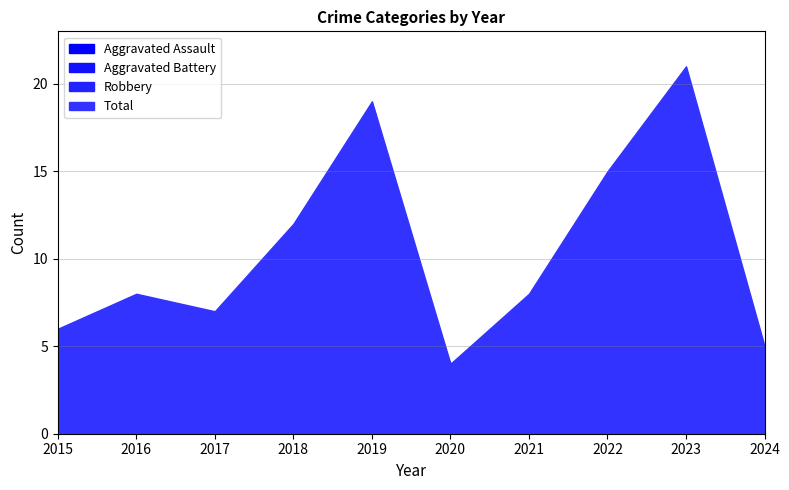

How many interior local peaks does the Total series have?

3